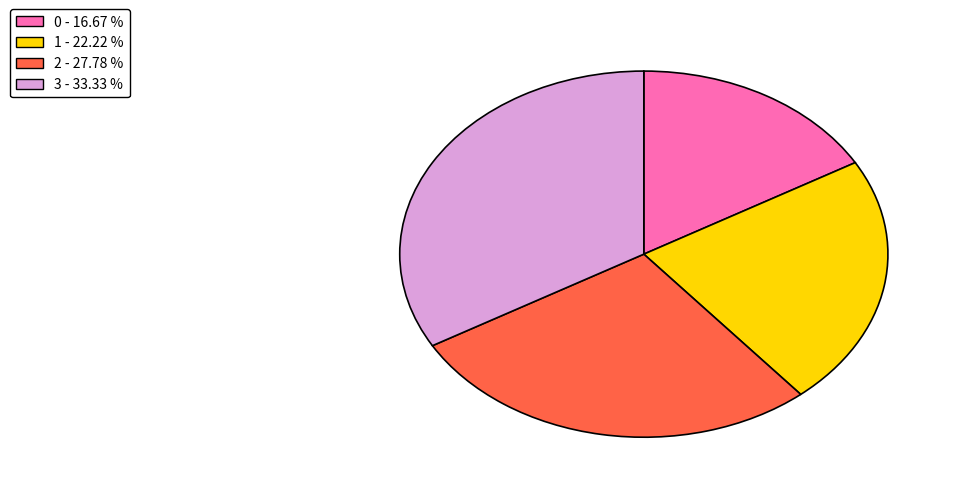

Approximately how many times larger is the value at 3 compared to 2?

1.2